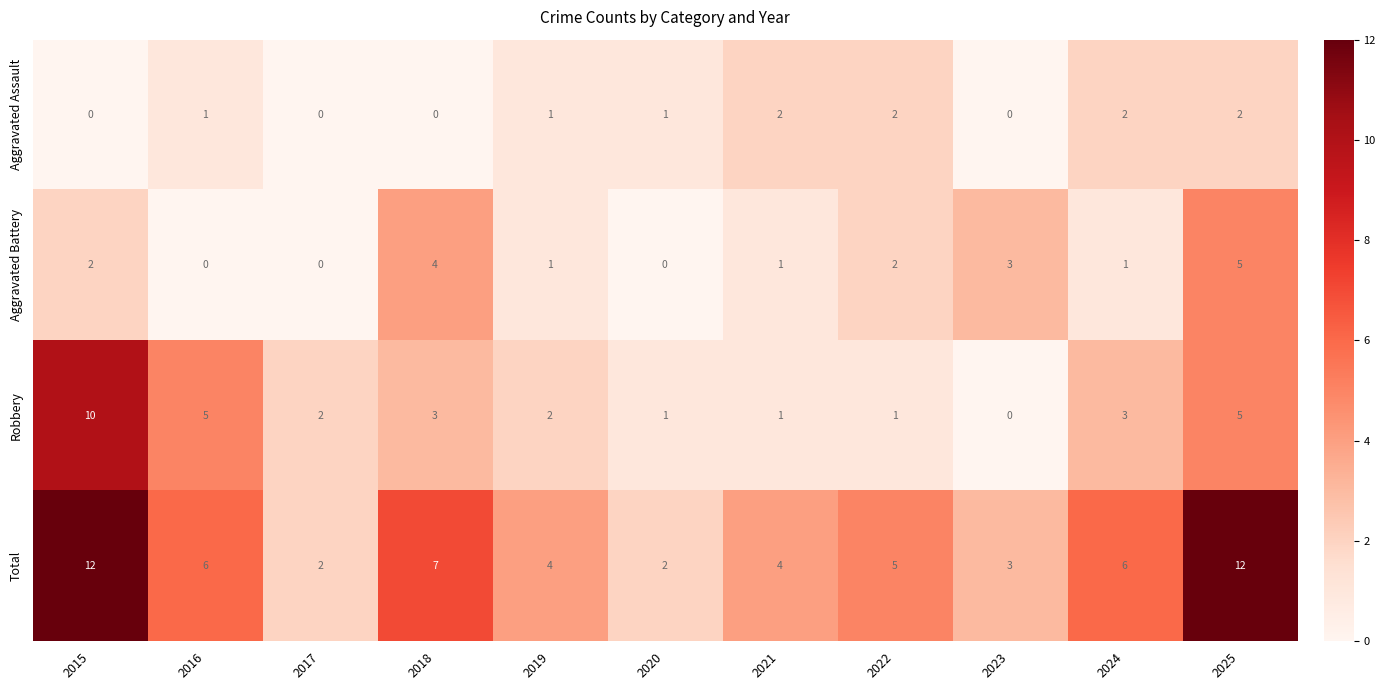

Rank the series by their average value, from lowest to highest.

Aggravated Assault, Aggravated Battery, Robbery, Total